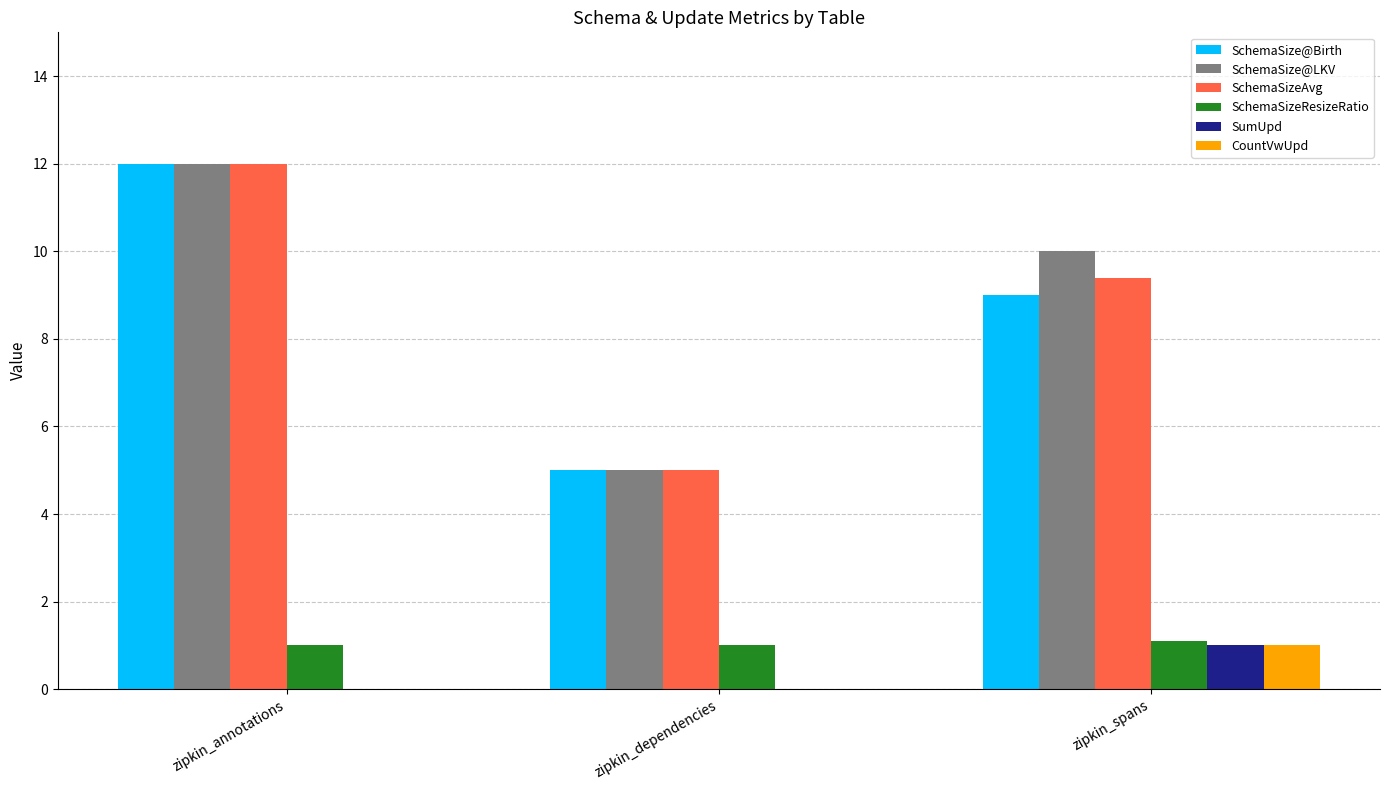

How many categories are shown in the chart?

3